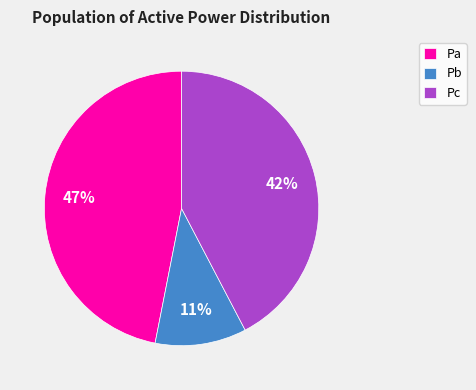

True or false: Pa accounts for 47% of the total.

True